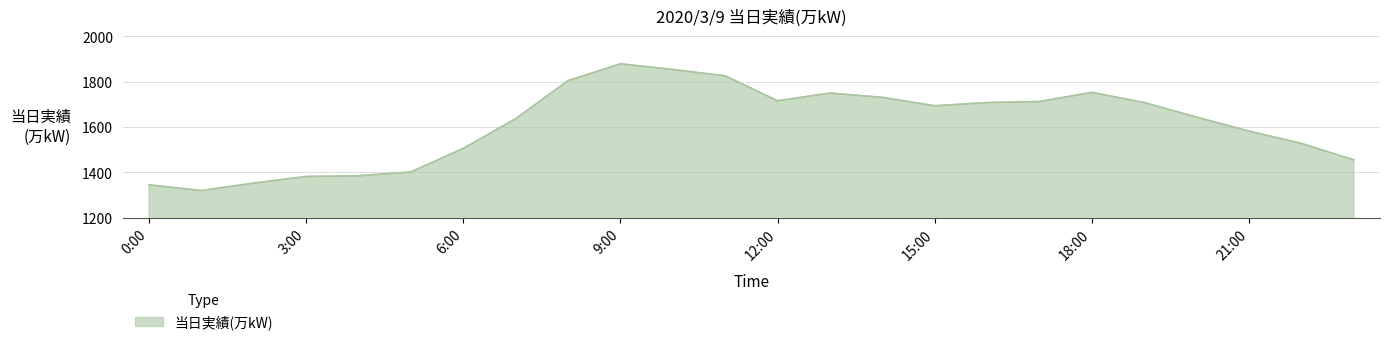

What is the difference between the maximum and minimum values?

559